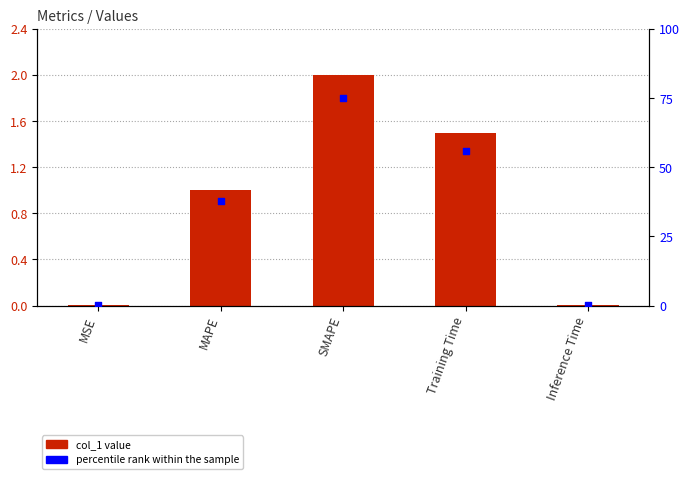

Which series reaches the minimum Y coordinate?

col_1